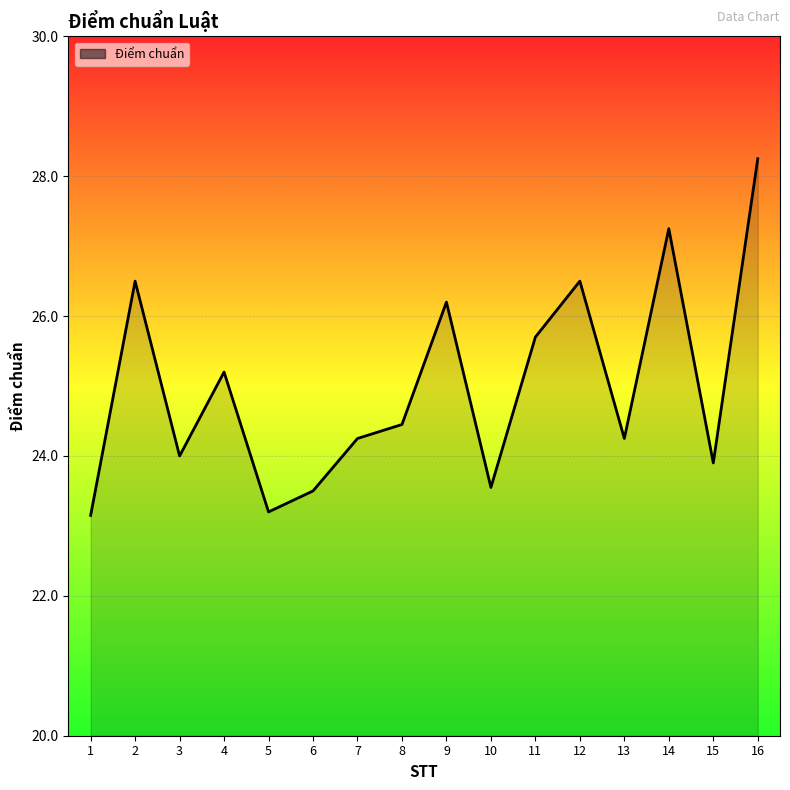

Does the chart display data point markers on the line(s)?

No